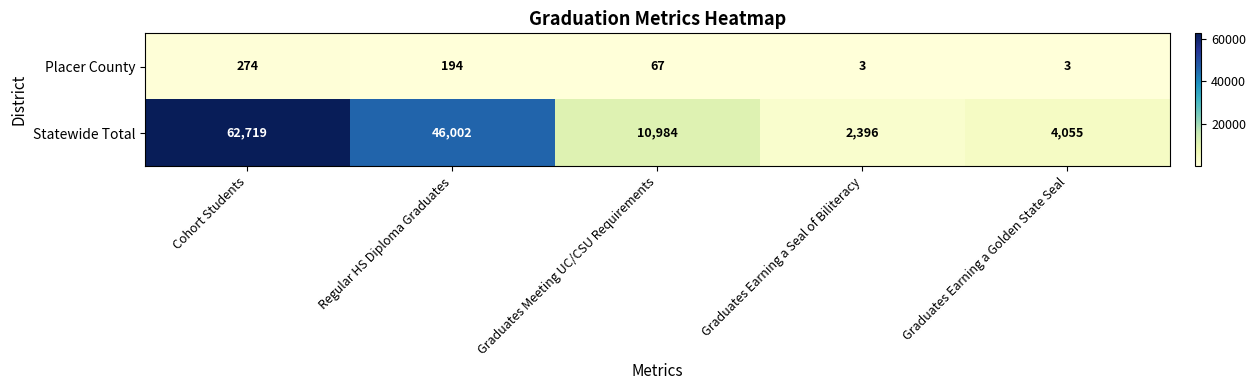

At how many categories does at least one series exceed 8613?

3